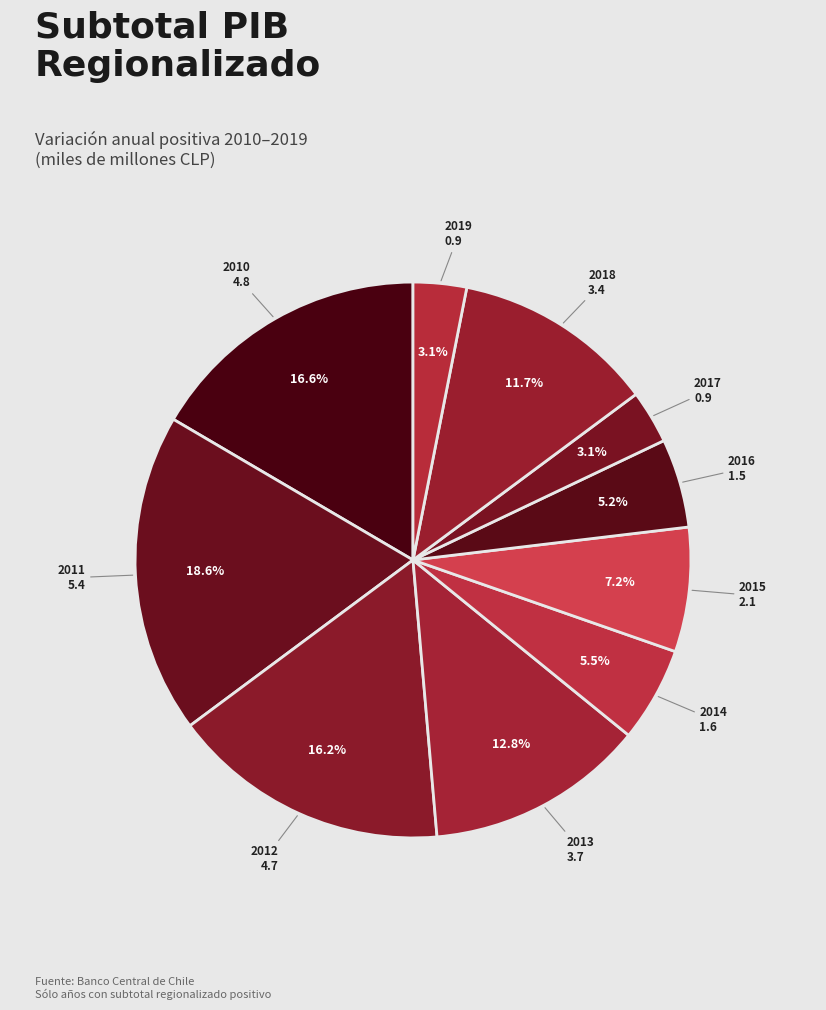

The 2014 slice represents 18% of the pie. True or false?

False